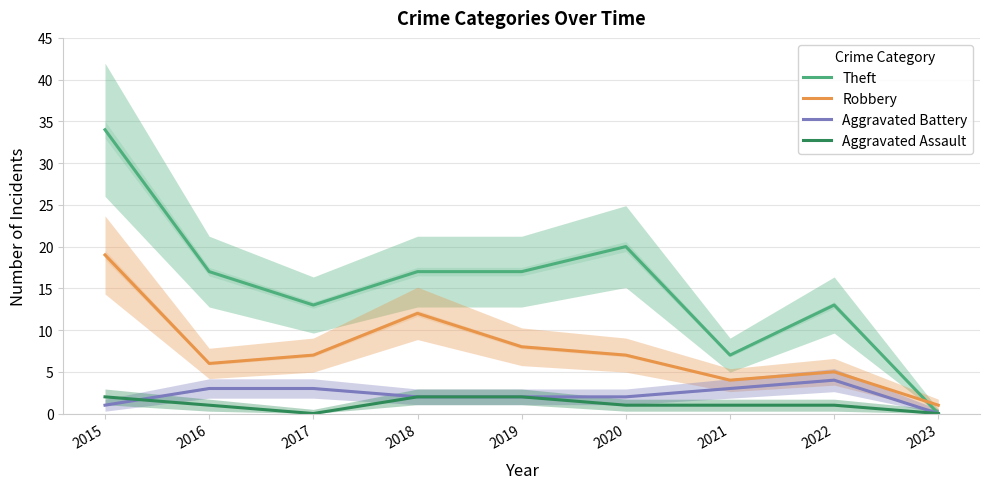

The value of Robbery at 2019 is 8. True or false?

True